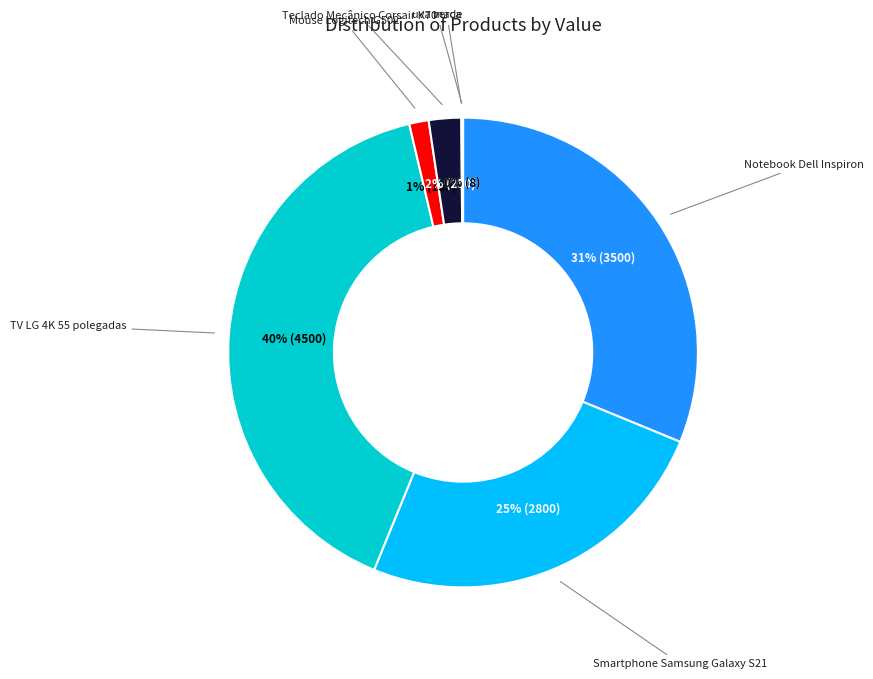

To the nearest percent, what is the average slice percentage?

14%